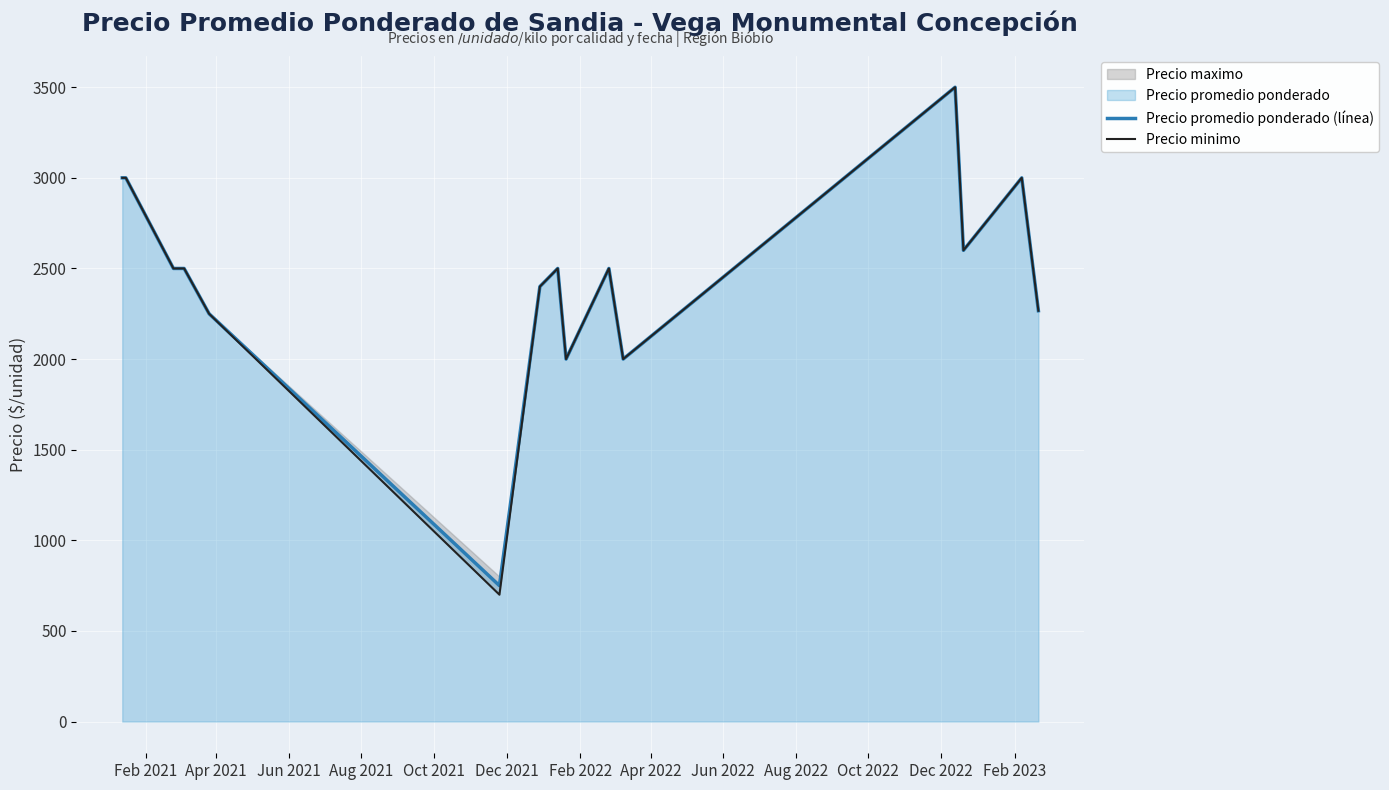

What is the smallest value displayed?

700.0